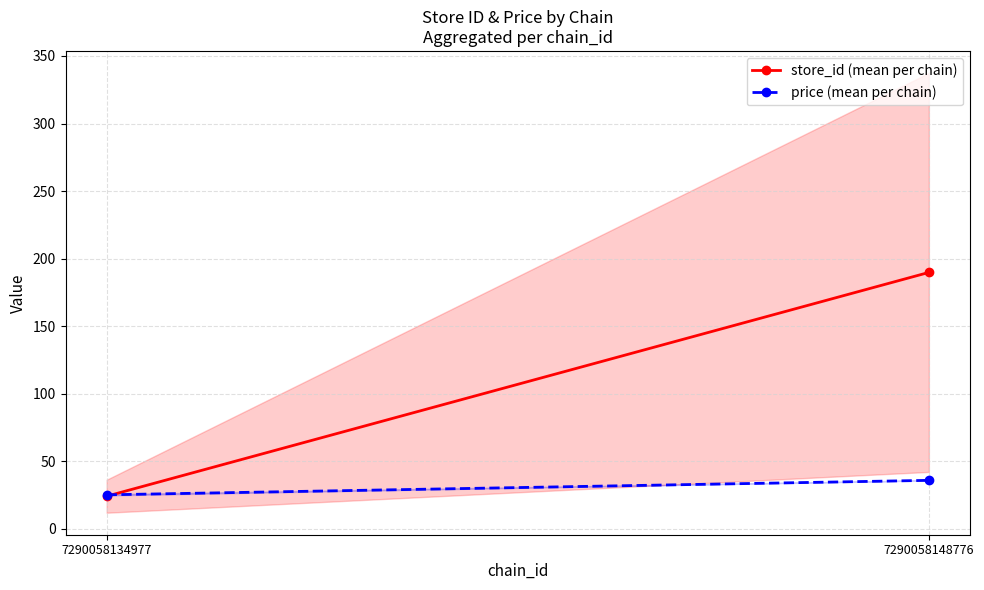

How many data points in store_id (mean per chain) are above 189?

1